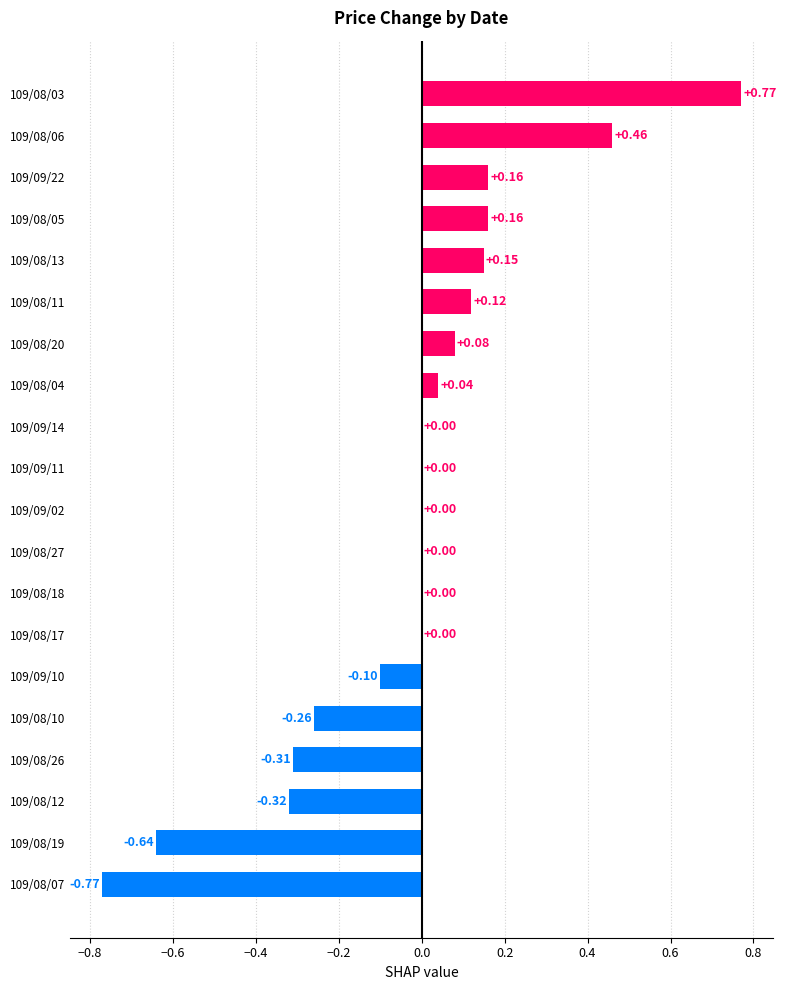

What is the change in value from 109/08/12 to 109/08/04?

+0.4